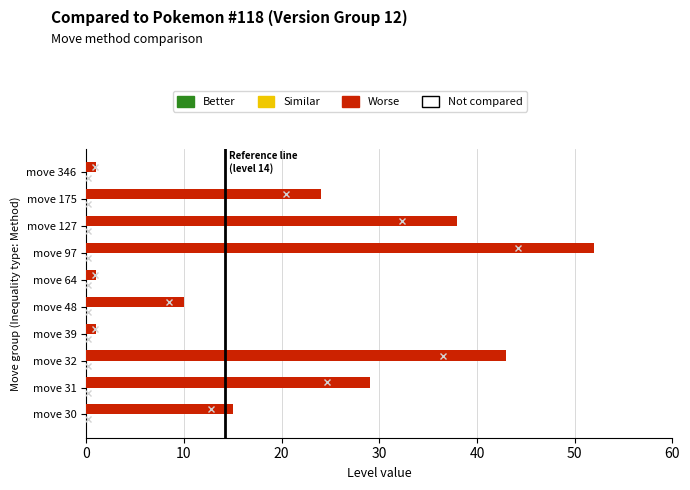

Reading top to bottom, what are all the values shown in this chart?

move 346=1	move 175=24	move 127=38	move 97=52	move 64=1	move 48=10	move 39=1	move 32=43	move 31=29	move 30=15